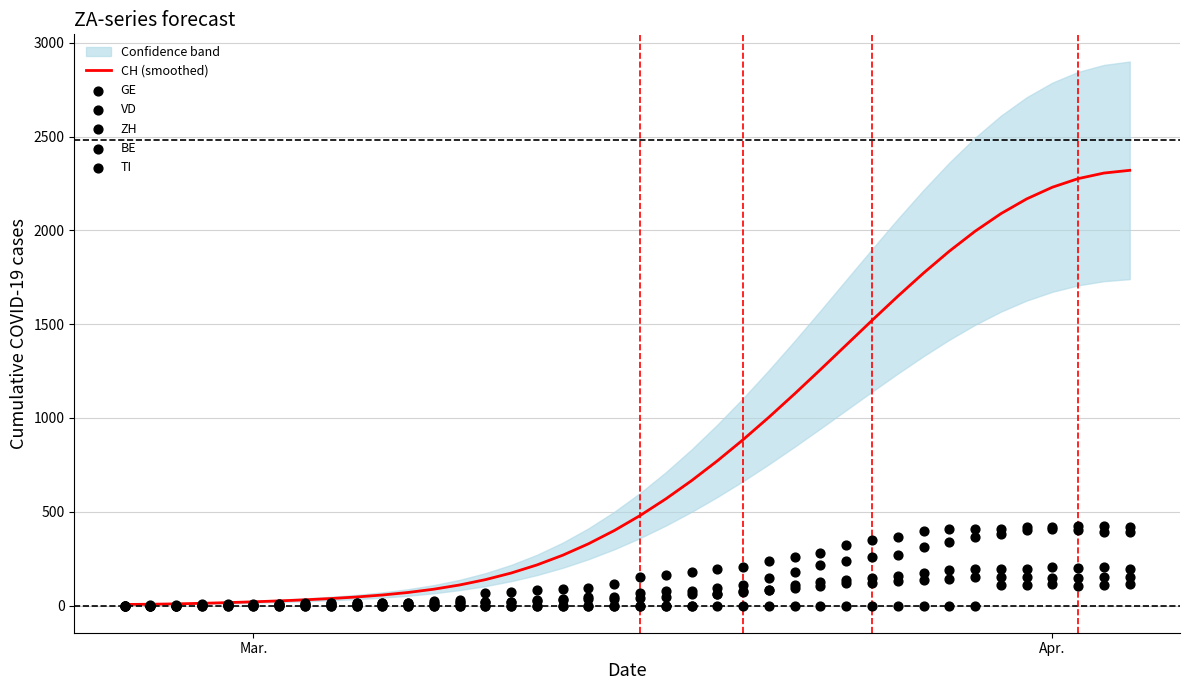

What is the maximum value for CH (smoothed)?

2320.0